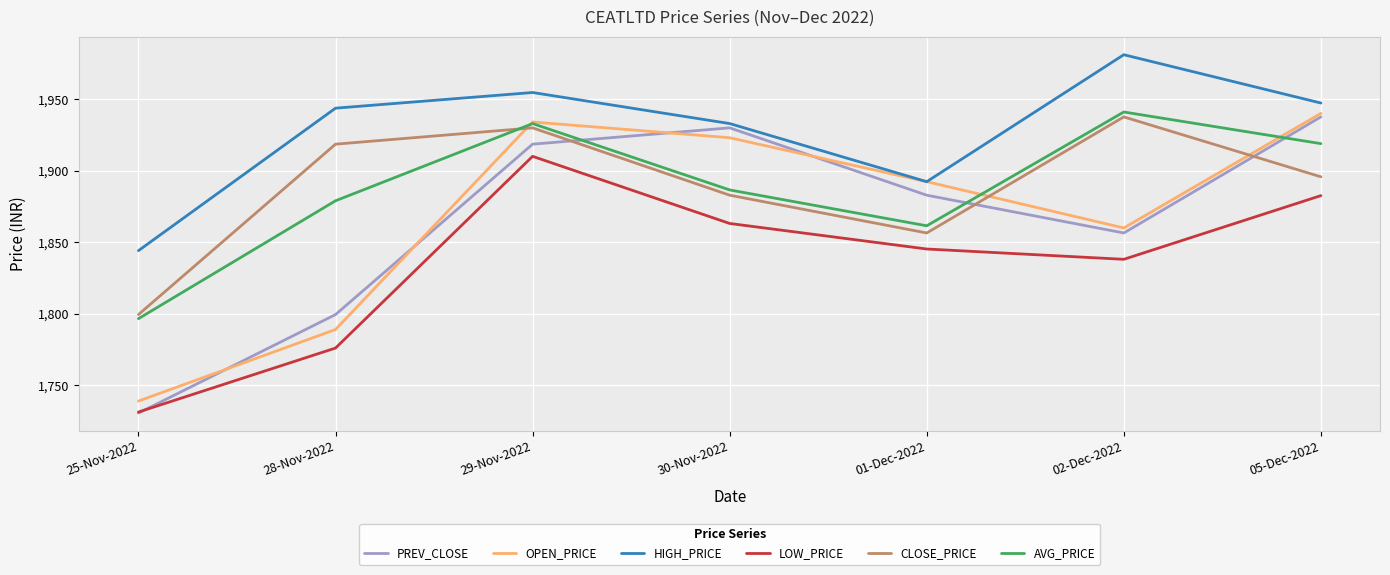

What is the difference between the second highest and second lowest values in the OPEN_PRICE series?

145.0